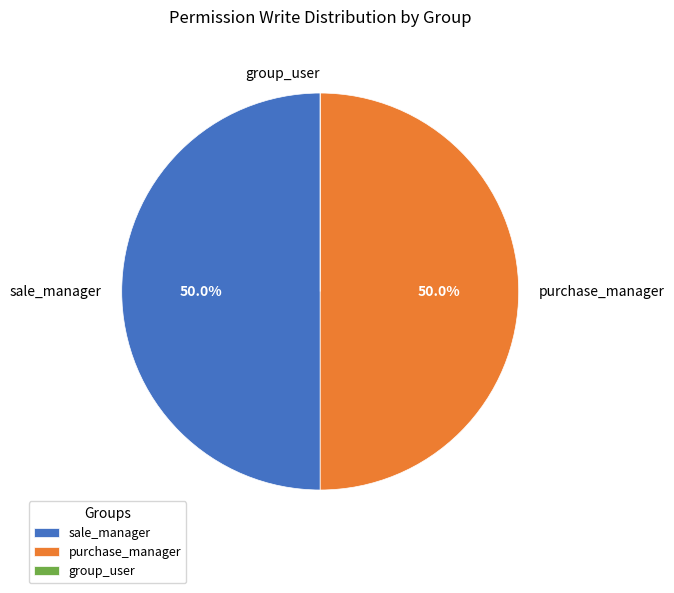

Combined, what portion of the pie is sale_manager and purchase_manager?

100.0%